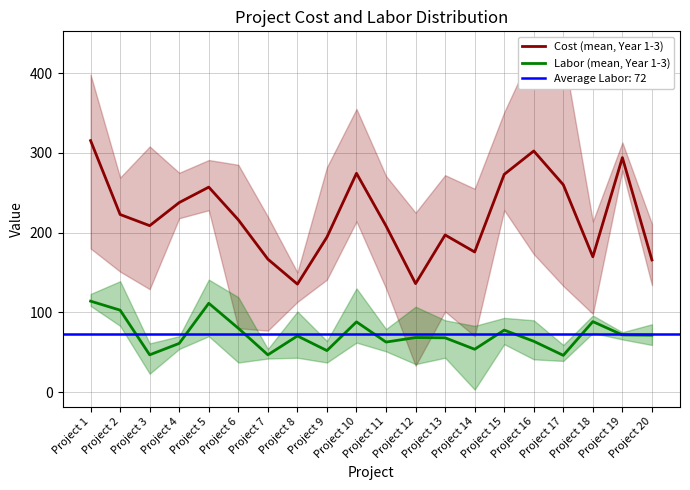

What is the average value of the Cost (mean, Year 1-3) series?

220.5